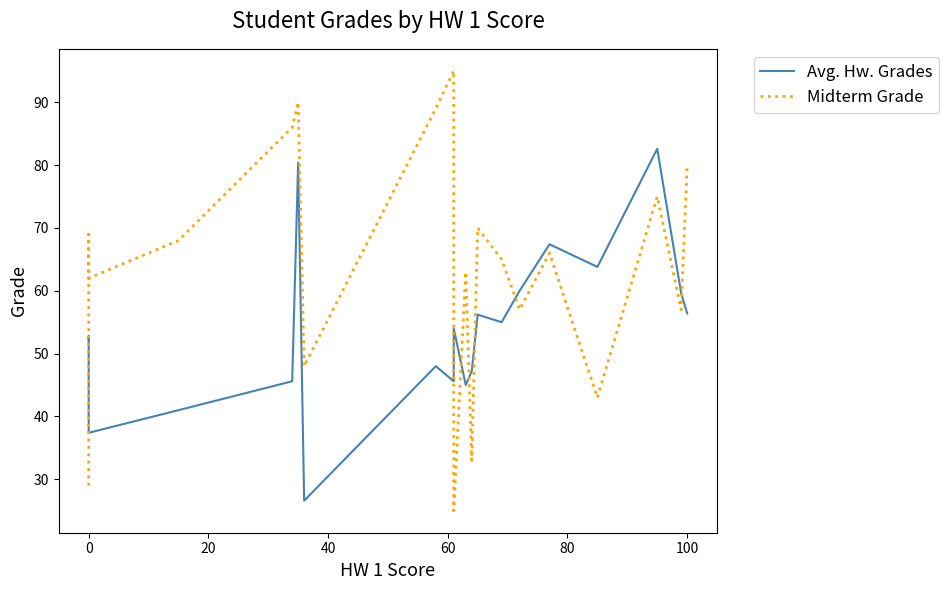

Is the value of Avg. Hw. Grades at 14 greater than the value of Midterm Grade at 8?

No